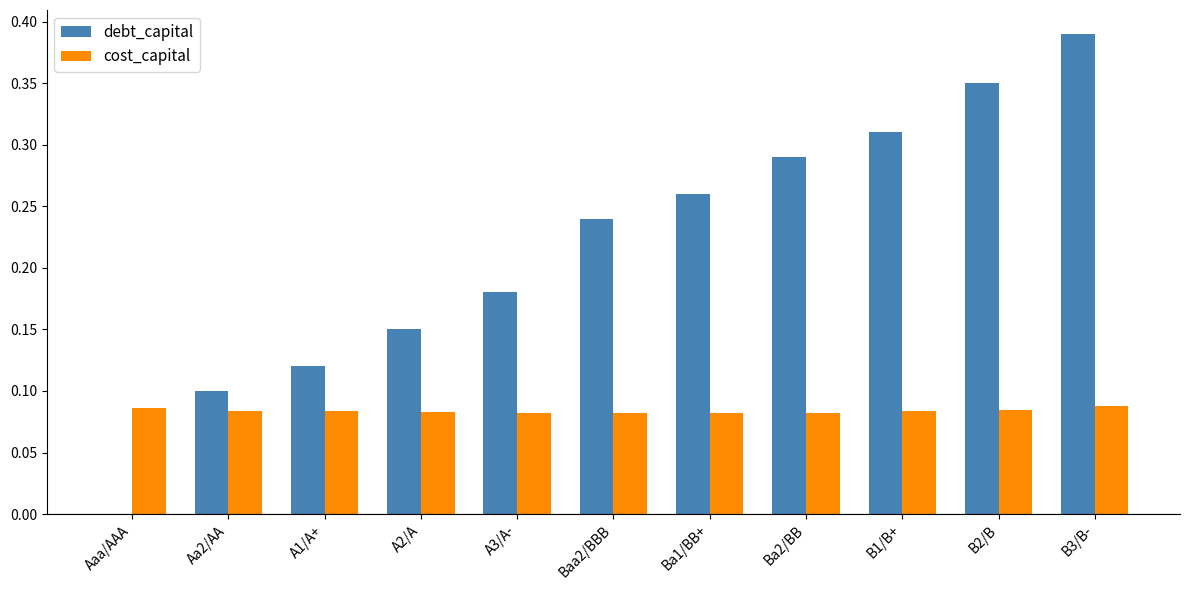

What is the sum of all debt_capital values?

2.4